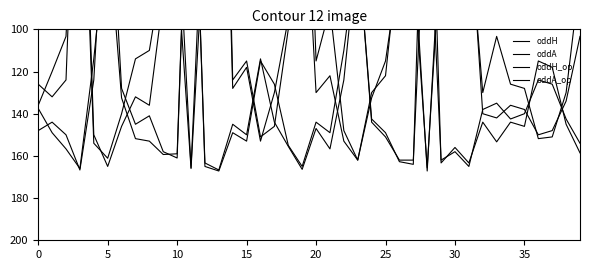

The oddA_op series shows 34.1 at 12. True or false?

False